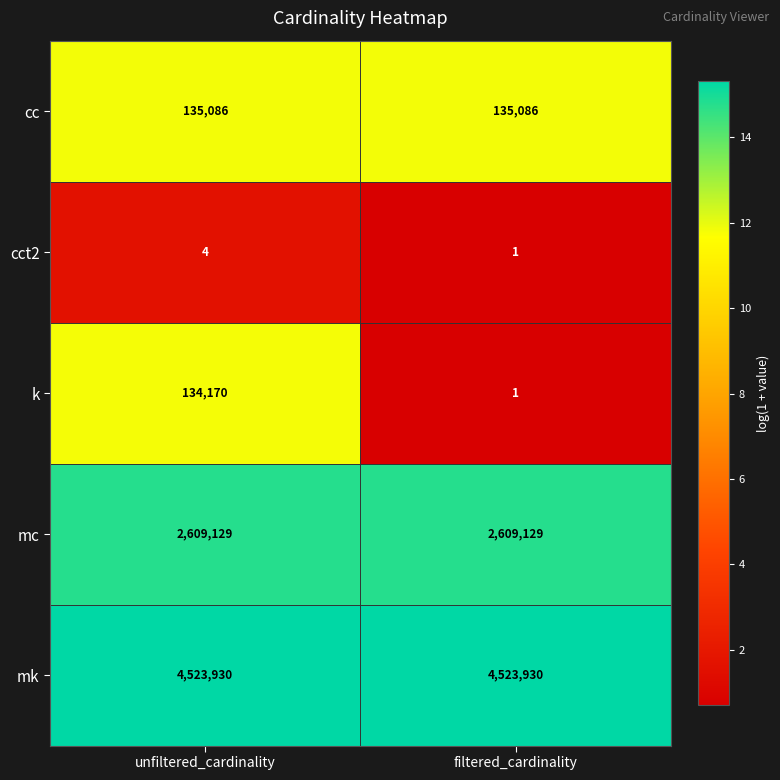

True or false: cct2 has a value of 1 at unfiltered_cardinality.

False